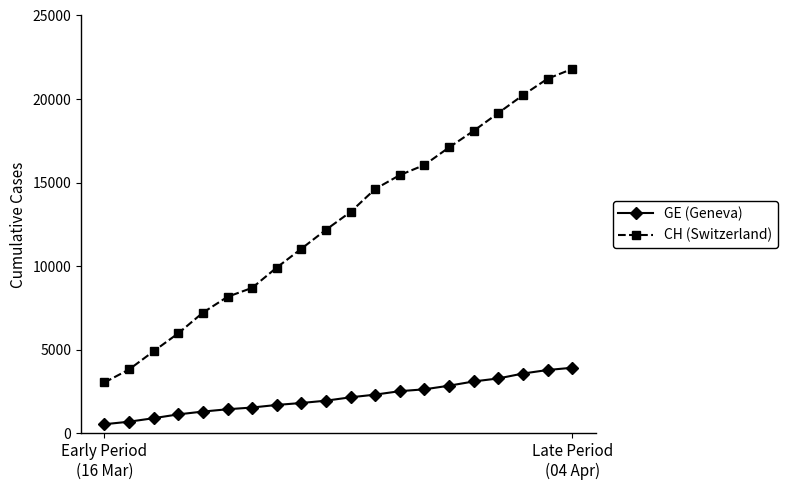

How many lines are shown in the chart?

2